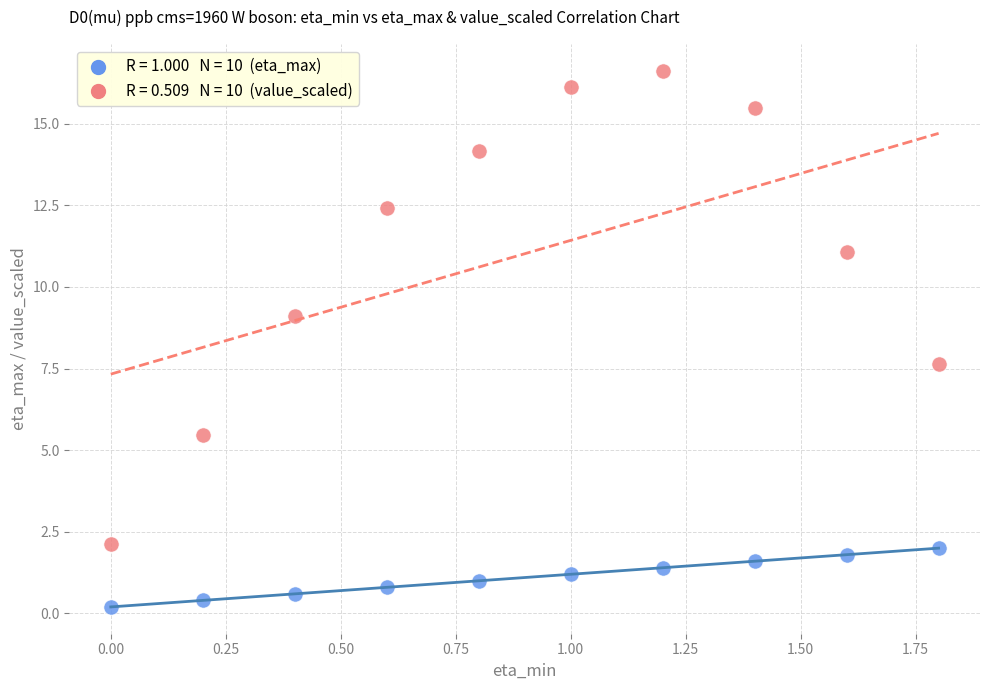

Across all data points, what is the range of Y values (max minus min)?

16.4